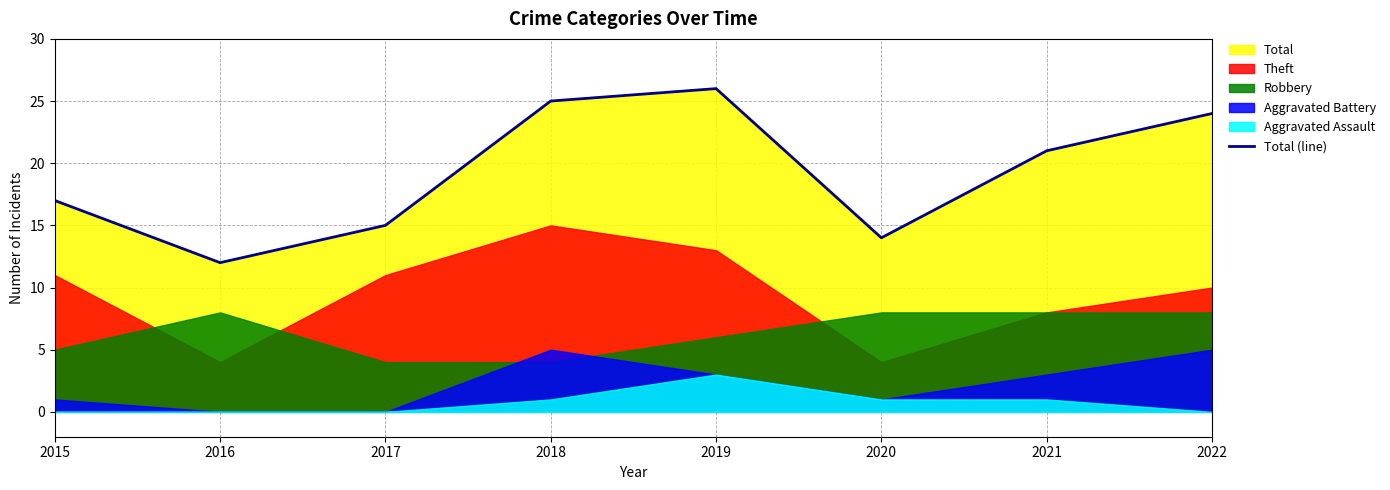

What is the value of the 3rd point from the left?

15